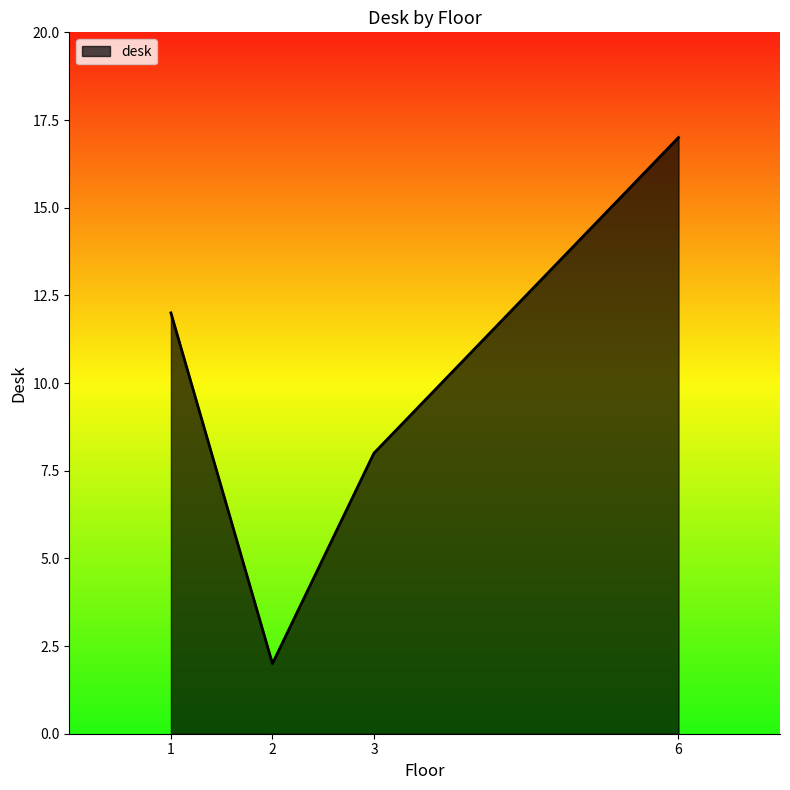

Rank the categories by value from lowest to highest.

2, 3, 1, 6